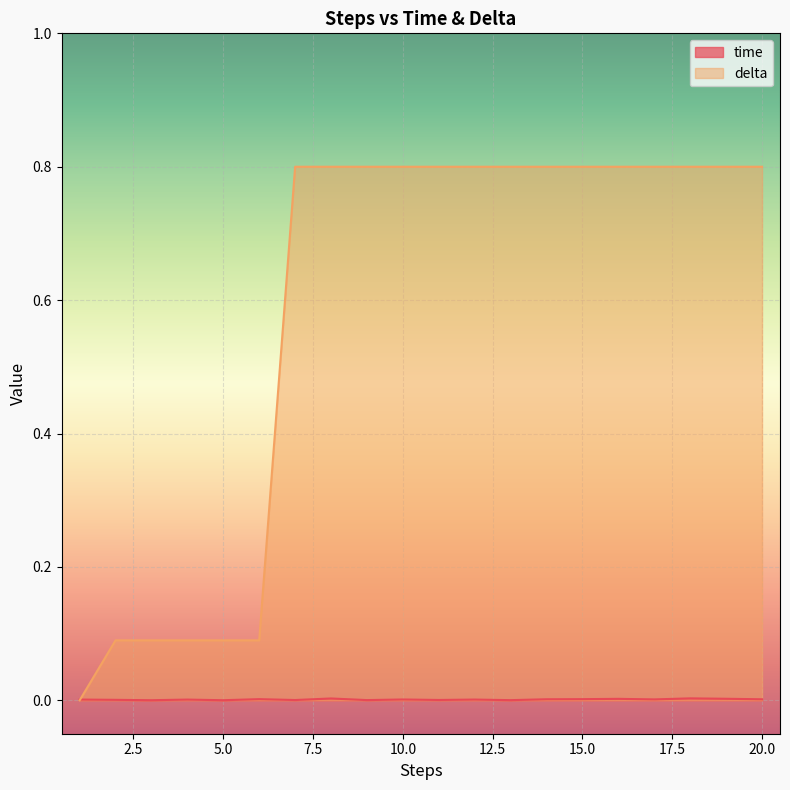

What is the spread (max minus min) of values at 13?

0.8